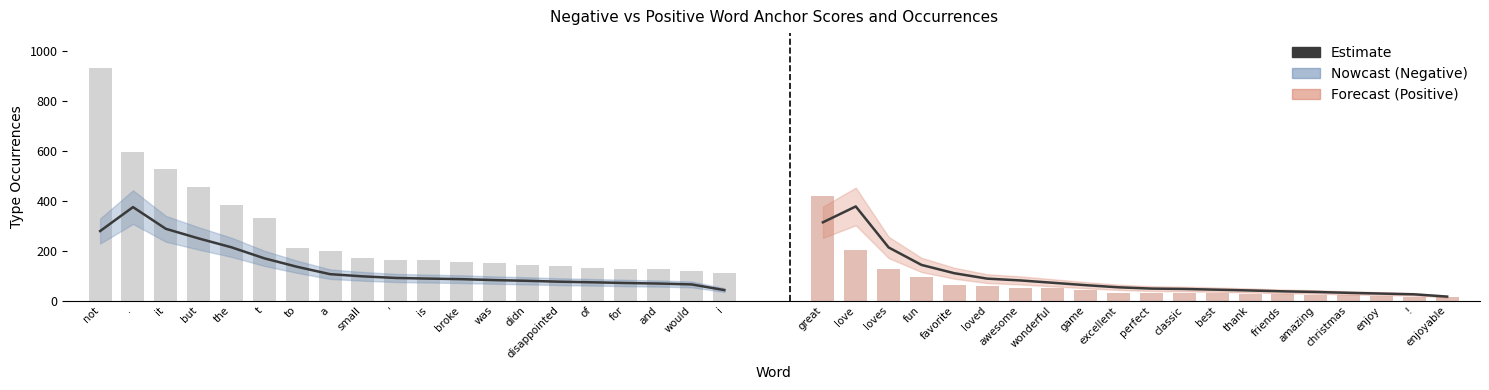

What is the label of the 15th bar from the right?

t